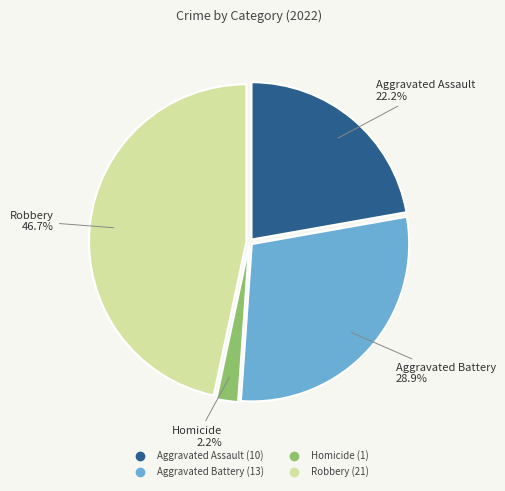

Is there a majority slice in this chart?

No